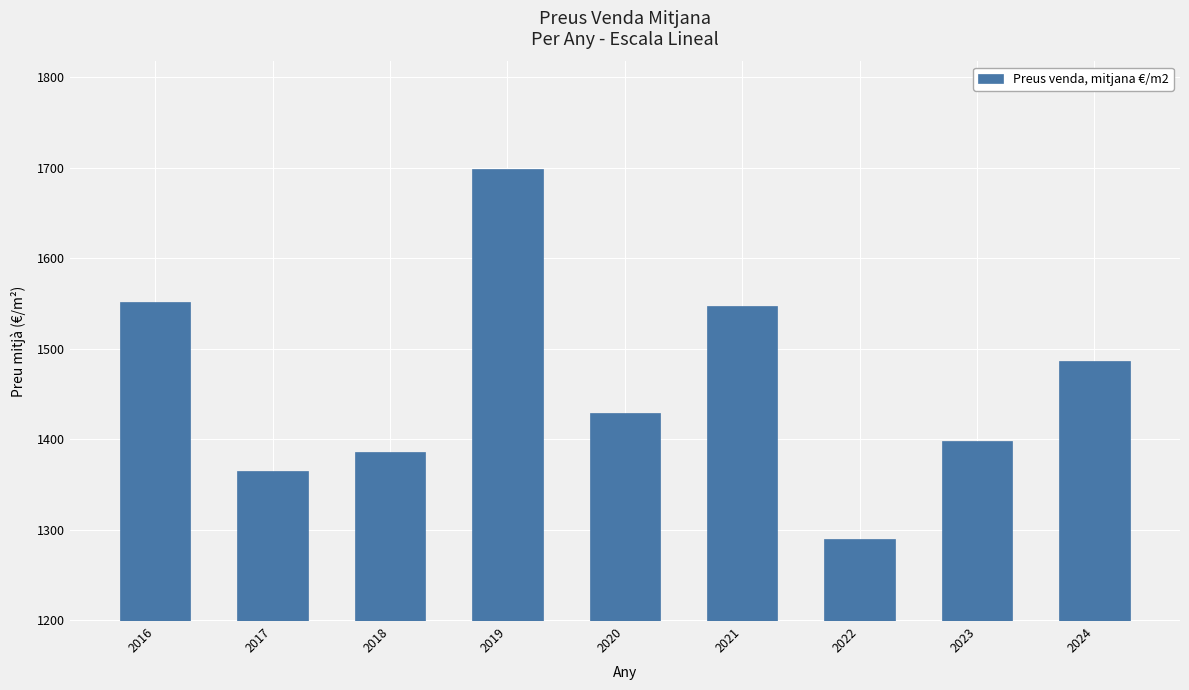

Is it true that the value at 2019 is 1698.7?

True